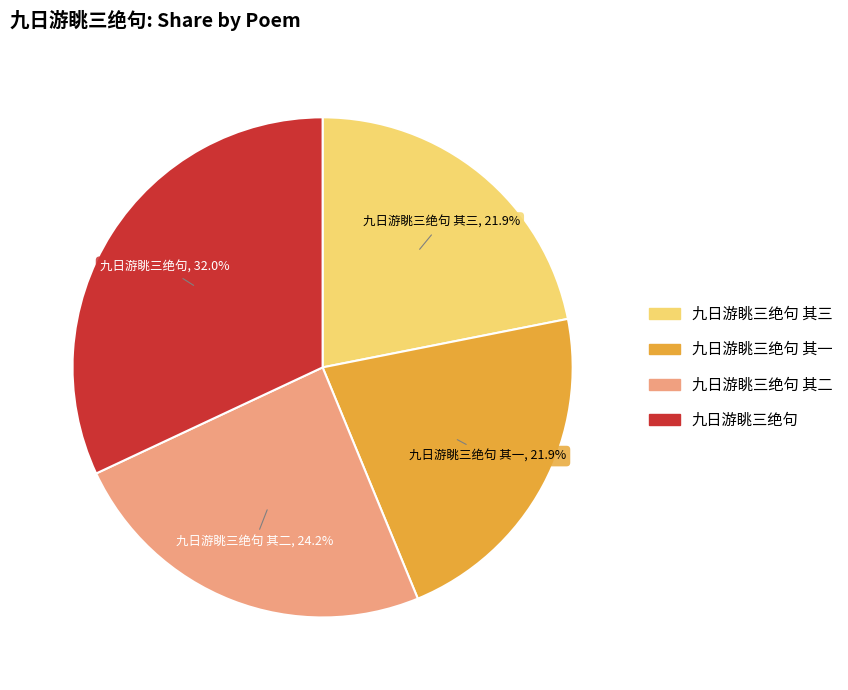

Does 九日游眺三绝句 其三 account for over 50% of the chart?

No